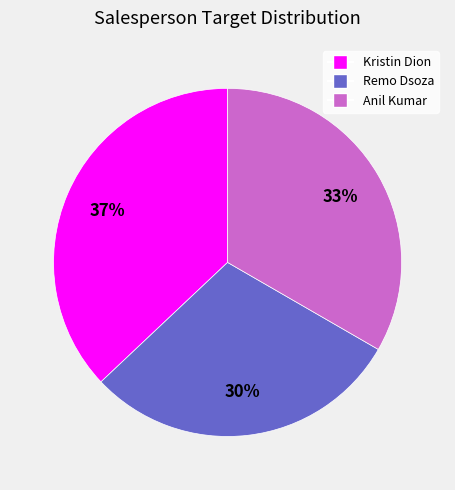

Do Kristin Dion and Anil Kumar together represent more than half of the pie?

Yes